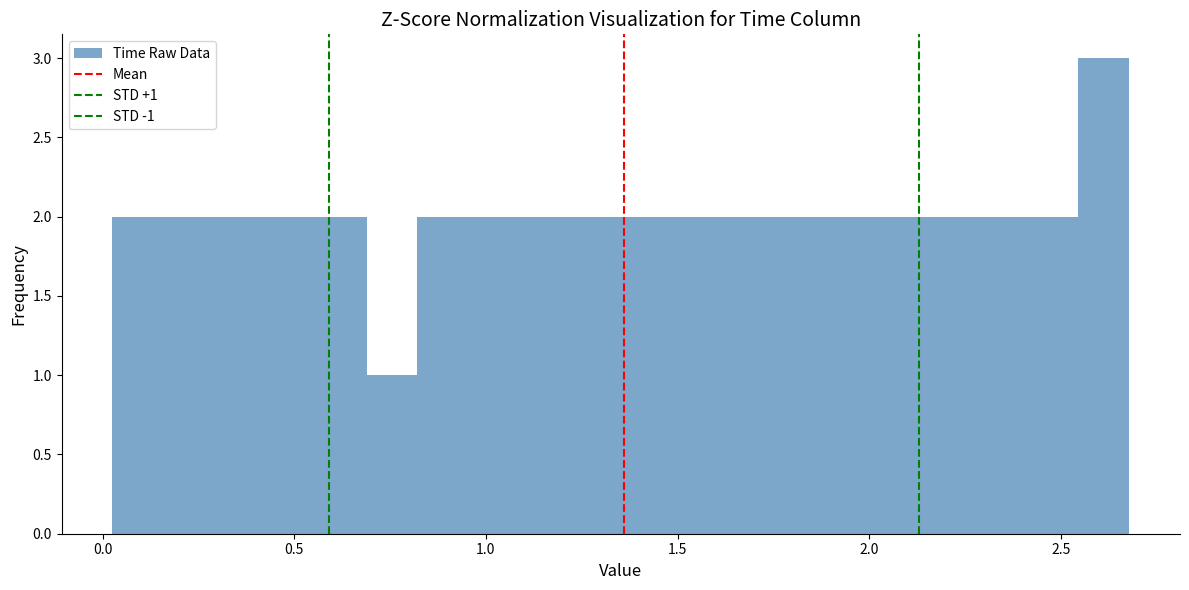

Read against the x-axis, roughly where is the centre of the tallest bar?

2.60